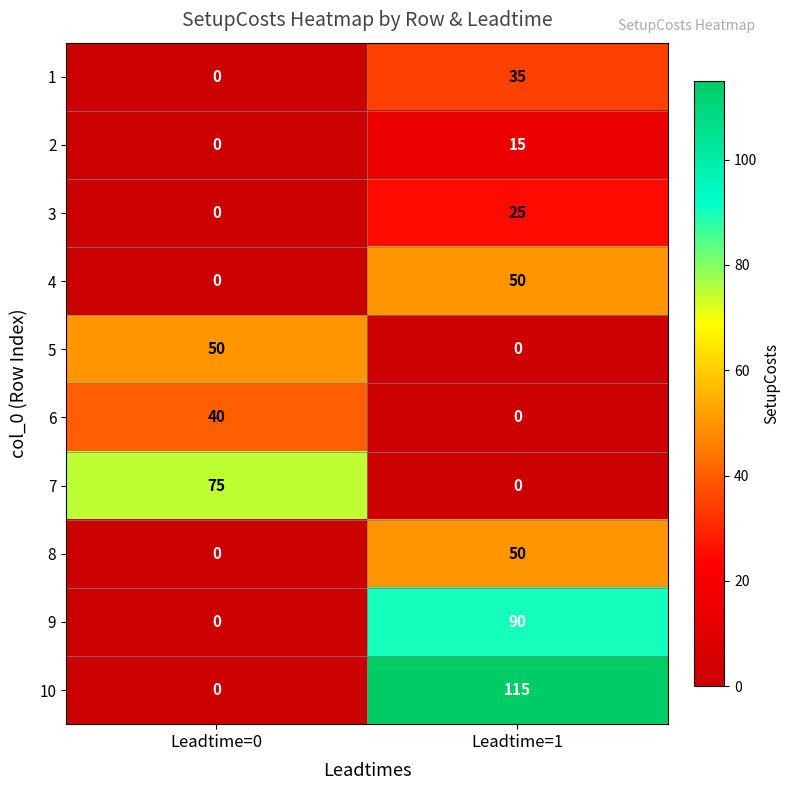

True or false: 9 has a value of 117 at Leadtime=1.

False